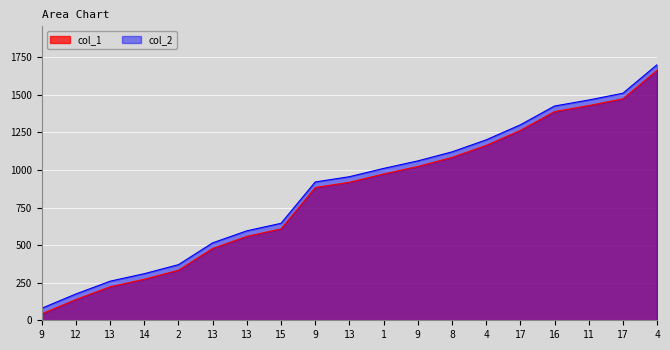

How many data points in col_1 are less than 918?

9